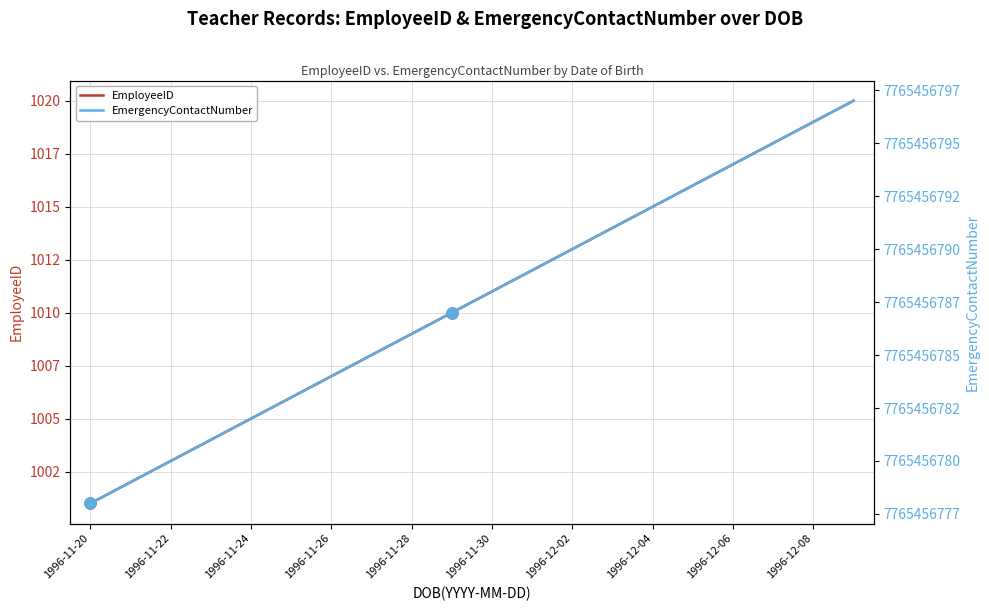

Read the EmergencyContactNumber value at 1996-12-04, to the nearest 10.

7765456790